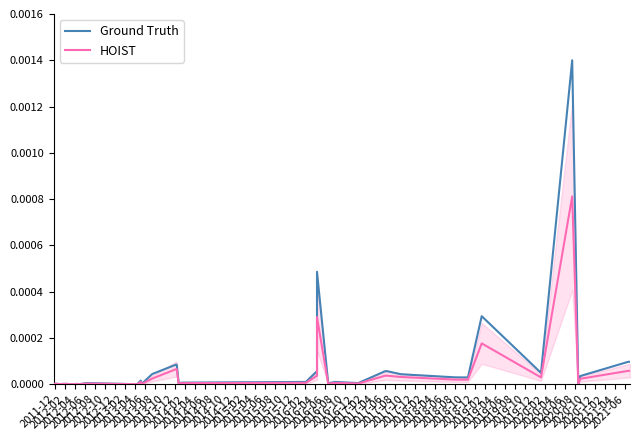

Which series has the widest spread of values?

Ground Truth